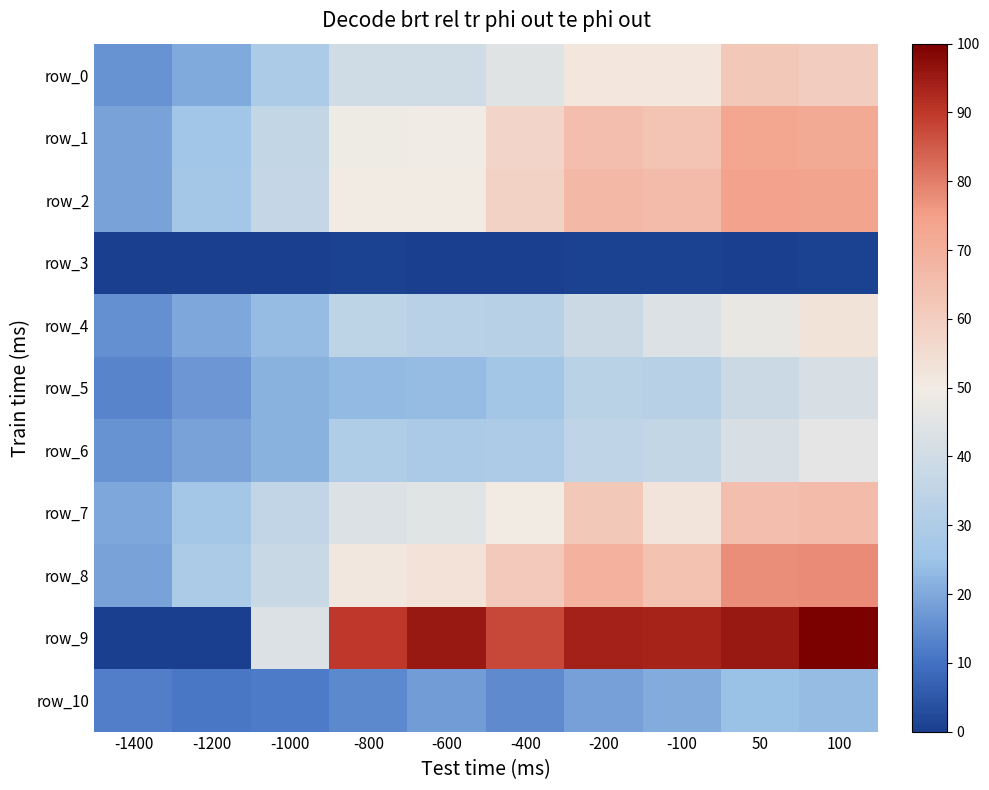

At how many categories does at least one series exceed 0?

10